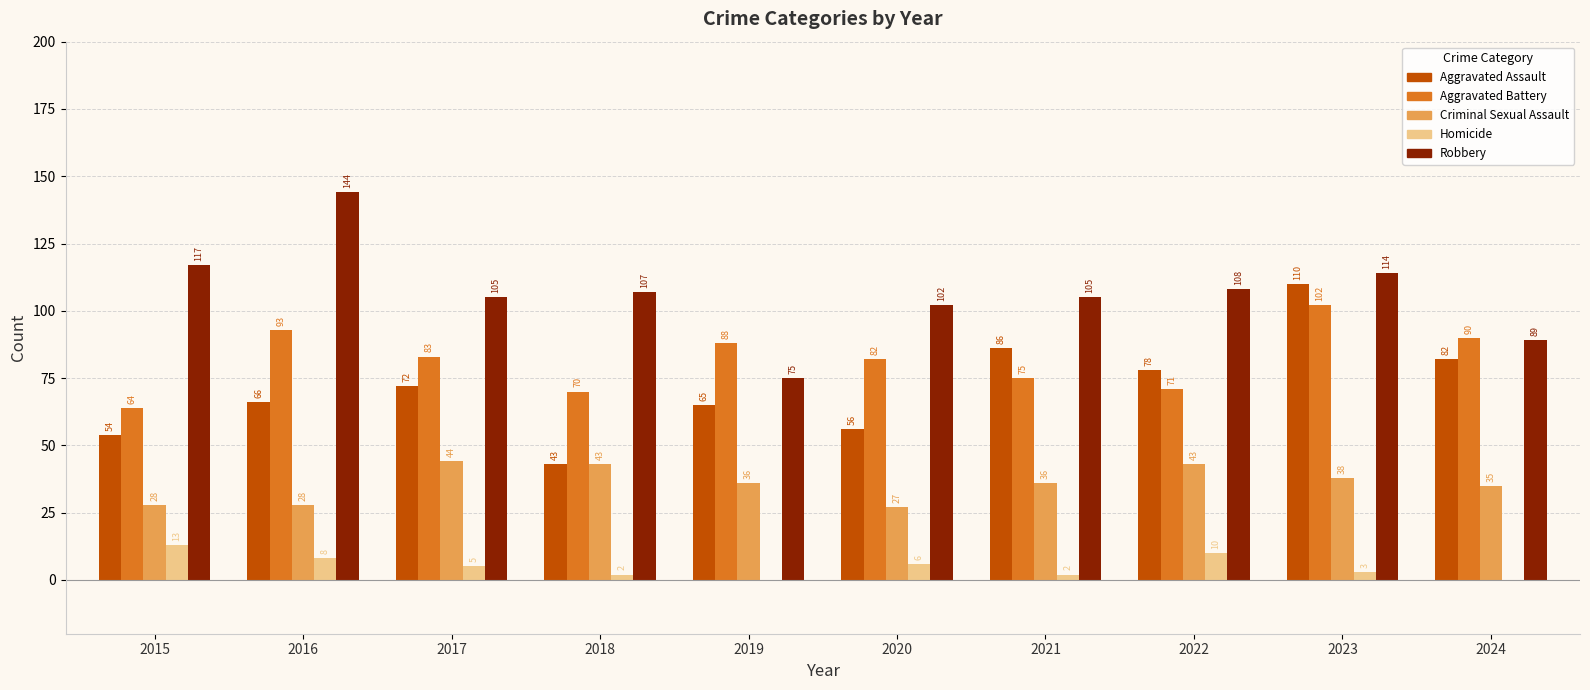

Reading right to left, list all the values displayed in this chart.

Aggravated Assault: 82	110	78	86	56	65	43	72	66	54
Aggravated Battery: 90	102	71	75	82	88	70	83	93	64
Criminal Sexual Assault: 35	38	43	36	27	36	43	44	28	28
Homicide: 0	3	10	2	6	0	2	5	8	13
Robbery: 89	114	108	105	102	75	107	105	144	117